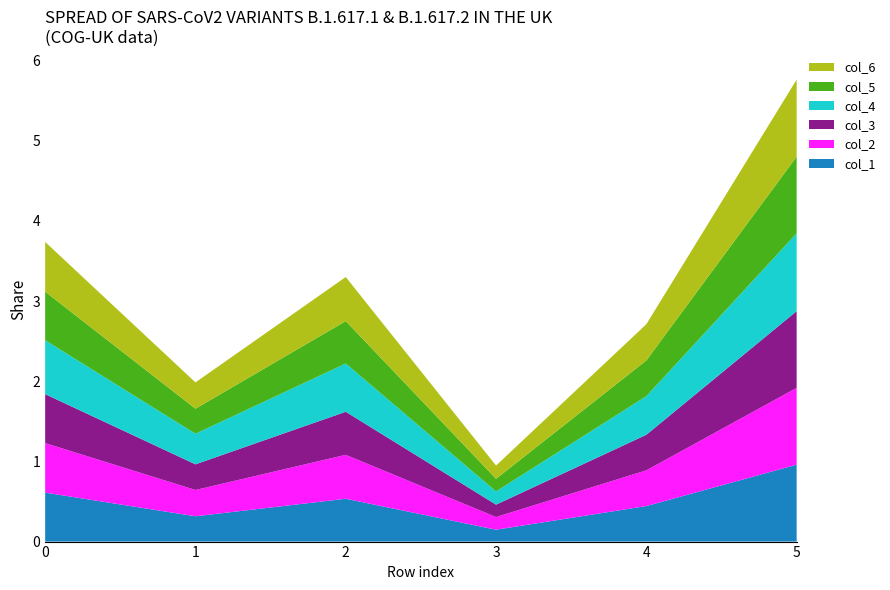

Reading left to right, list all the values displayed in this chart.

col_1: 0=0.6	1=0.3	2=0.5	3=0.1	4=0.4	5=1.0
col_2: 0=0.6	1=0.3	2=0.5	3=0.2	4=0.4	5=1.0
col_3: 0=0.6	1=0.3	2=0.5	3=0.2	4=0.4	5=1.0
col_4: 0=0.7	1=0.4	2=0.6	3=0.2	4=0.5	5=1.0
col_5: 0=0.6	1=0.3	2=0.5	3=0.2	4=0.4	5=1.0
col_6: 0=0.6	1=0.3	2=0.5	3=0.2	4=0.5	5=1.0